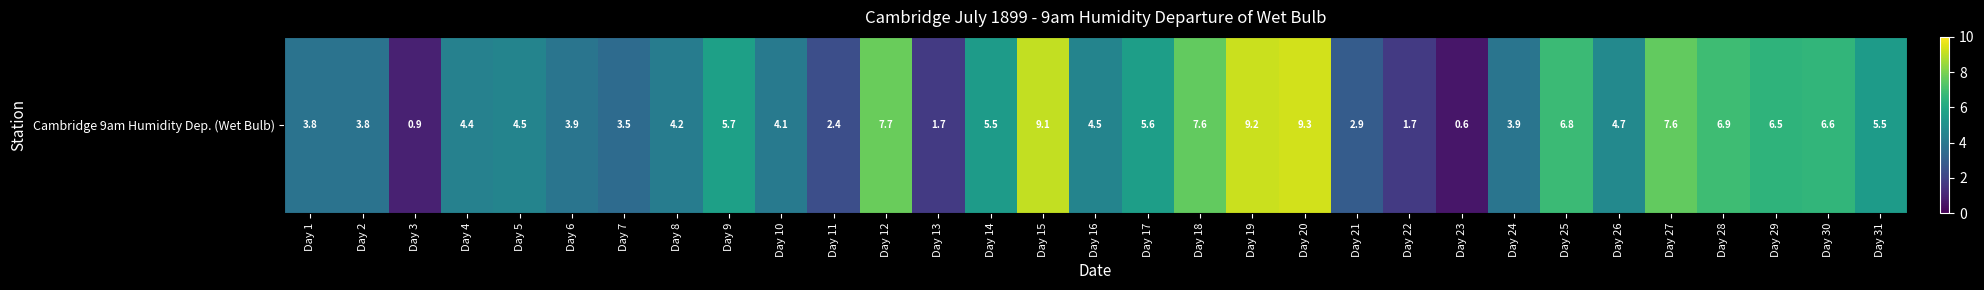

Rank the categories by value from lowest to highest.

Day 23, Day 3, Day 13, Day 22, Day 11, Day 21, Day 7, Day 1, Day 2, Day 6, Day 24, Day 10, Day 8, Day 4, Day 5, Day 16, Day 26, Day 14, Day 31, Day 17, Day 9, Day 29, Day 30, Day 25, Day 28, Day 18, Day 27, Day 12, Day 15, Day 19, Day 20